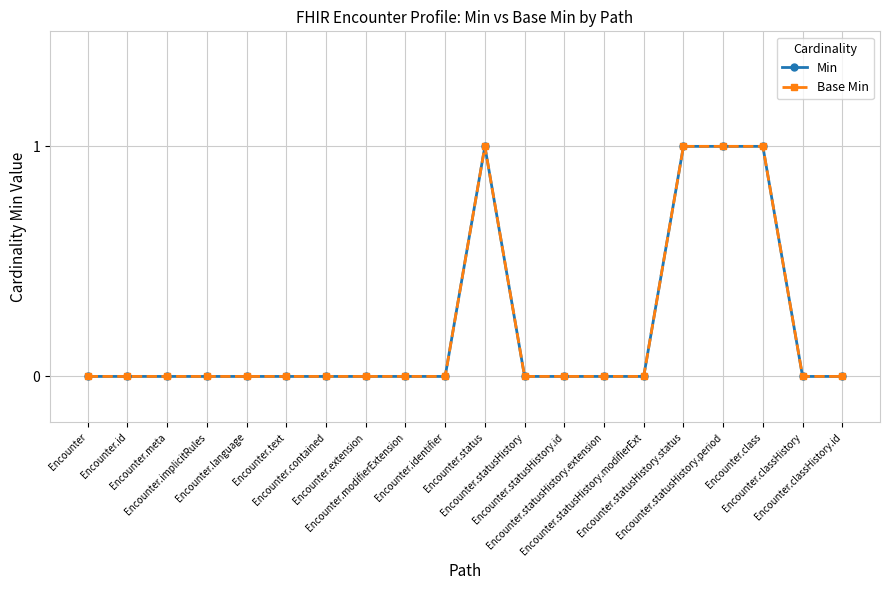

The value of Min at Encounter.statusHistory.modifierExt is -1. True or false?

False